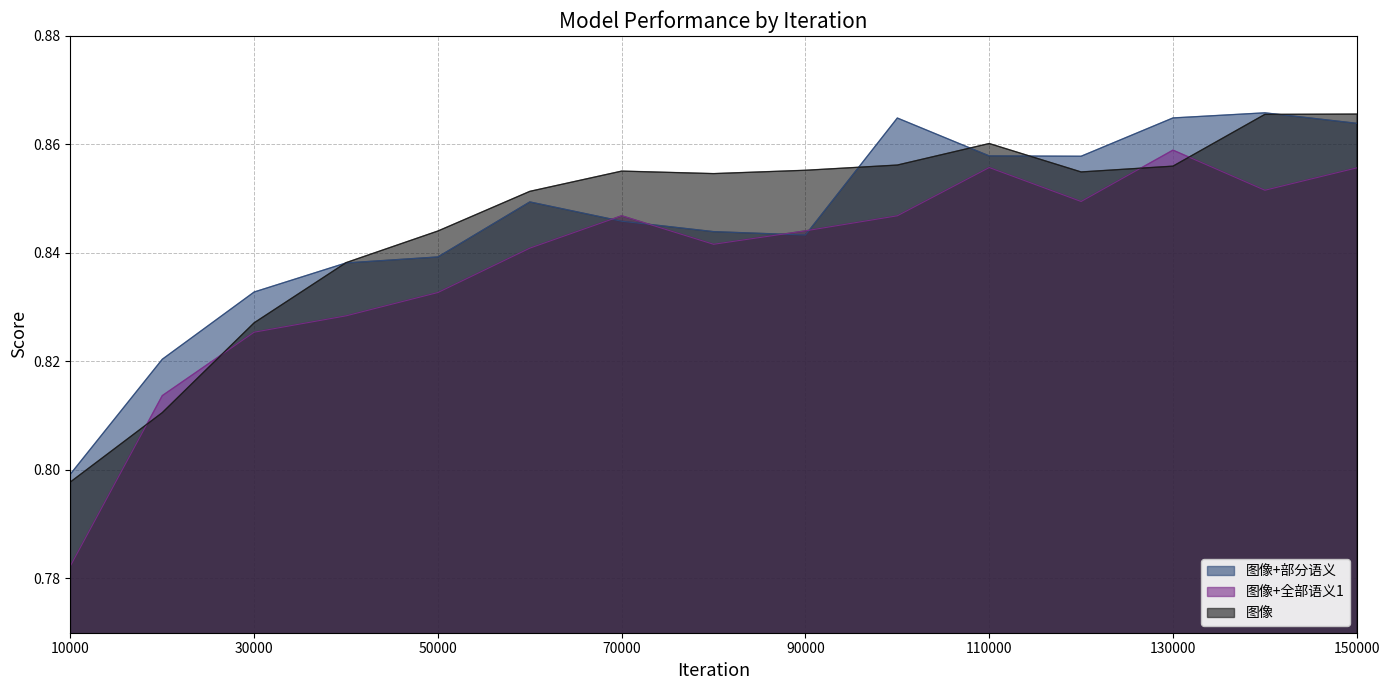

Rank the series at 40000 from lowest to highest value.

图像+全部语义1, 图像+部分语义, 图像